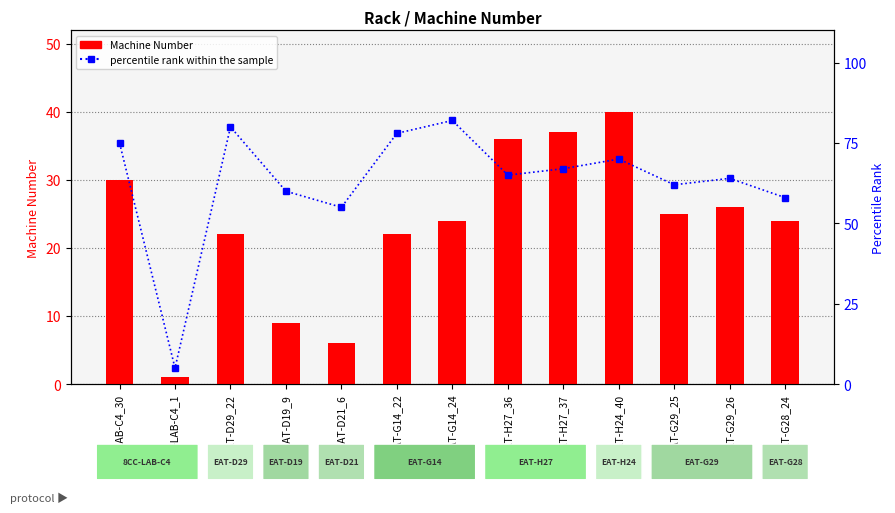

How many values in the percentile rank within the sample series are below 65?

6